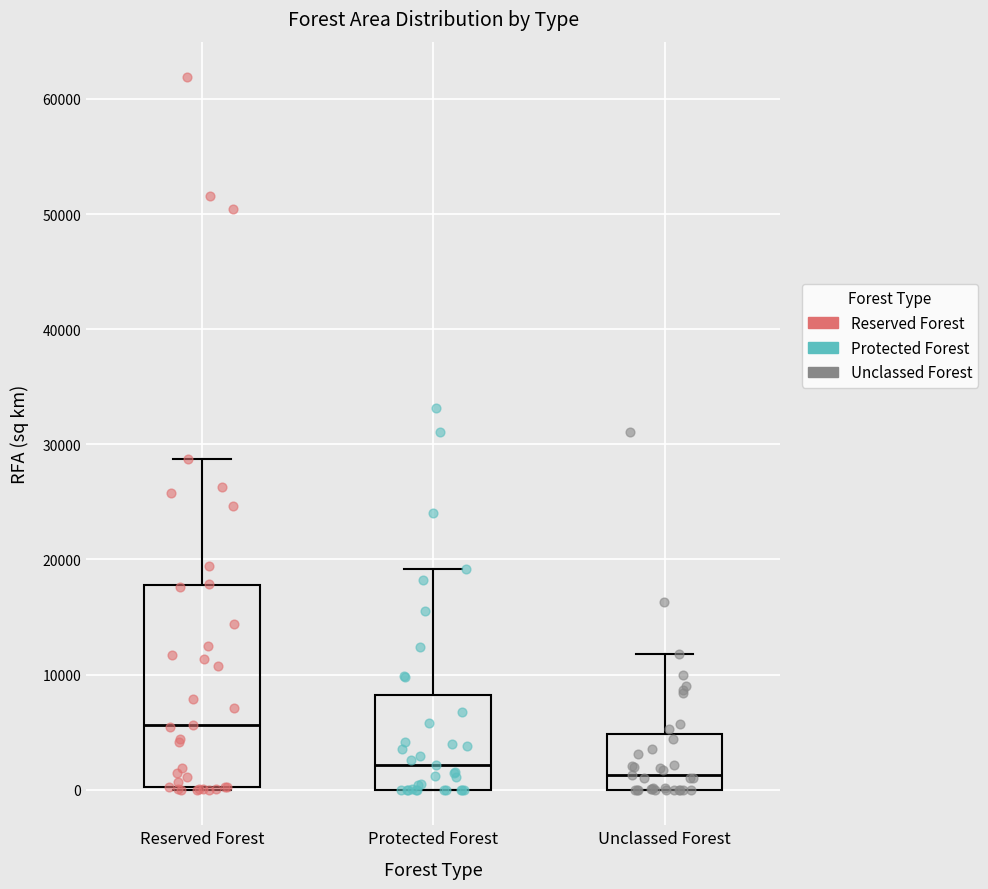

Reading left to right, read every box against the y-axis: the position of its median line, the range the box covers, and the ends of its whiskers. The values are not printed on the chart, so give them approximately, as read against the axis.

Reserved Forest: median 6000, box 0 to 18000, whiskers 0 to 29000
Protected Forest: median 2000, box 0 to 8000, whiskers 0 to 19000
Unclassed Forest: median 1000, box 0 to 5000, whiskers 0 to 12000